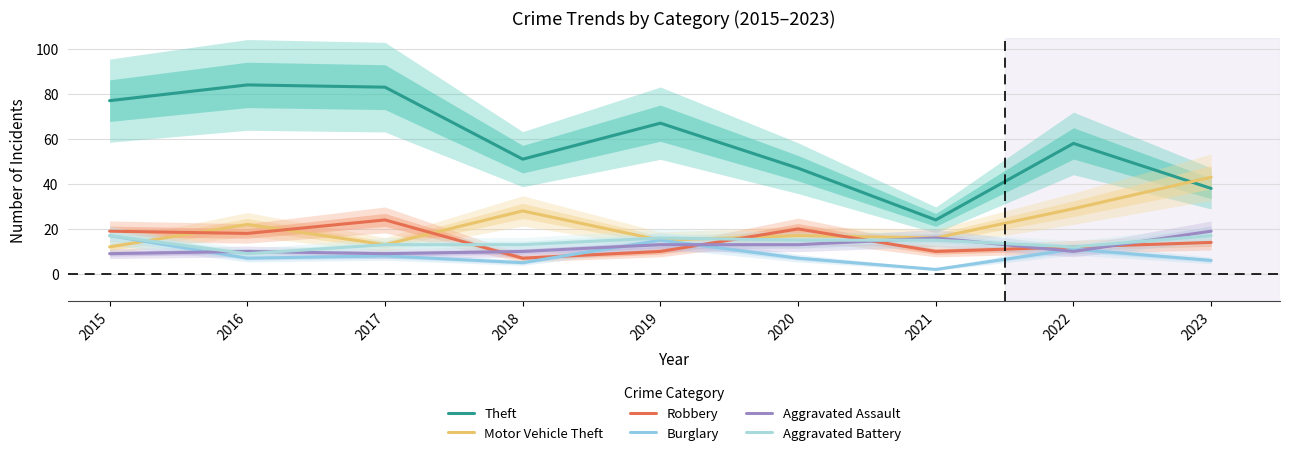

The Robbery series shows 14 at 2023. True or false?

True